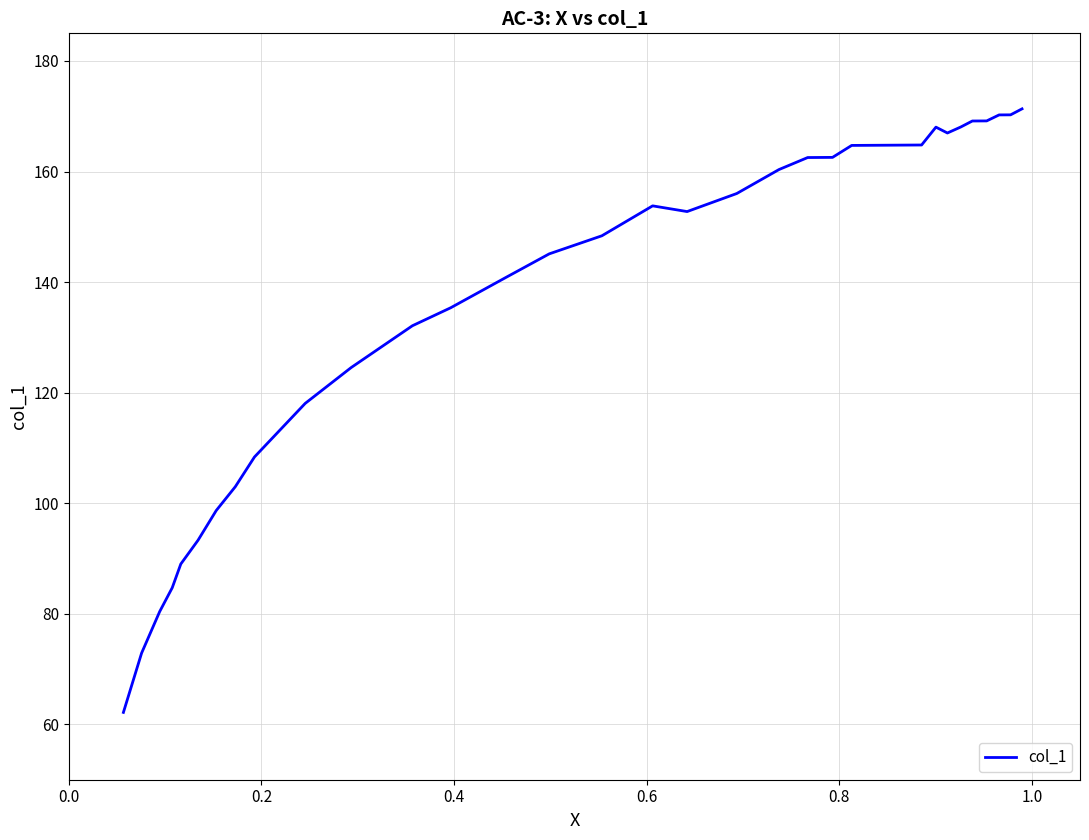

What is the greatest value displayed?

171.3